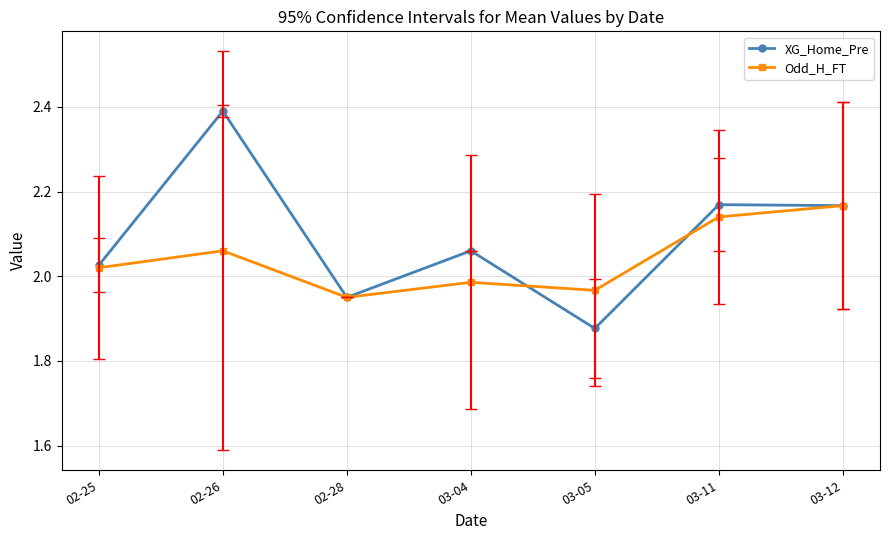

True or false: Odd_H_FT has a value of 1.0 at 03-05.

False